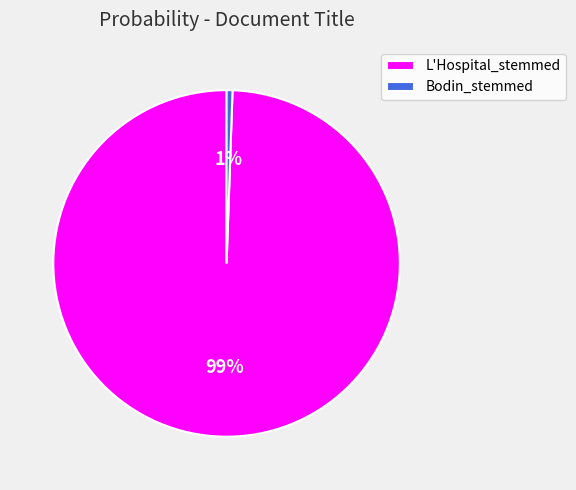

To the nearest percent, what is the average slice percentage?

50%